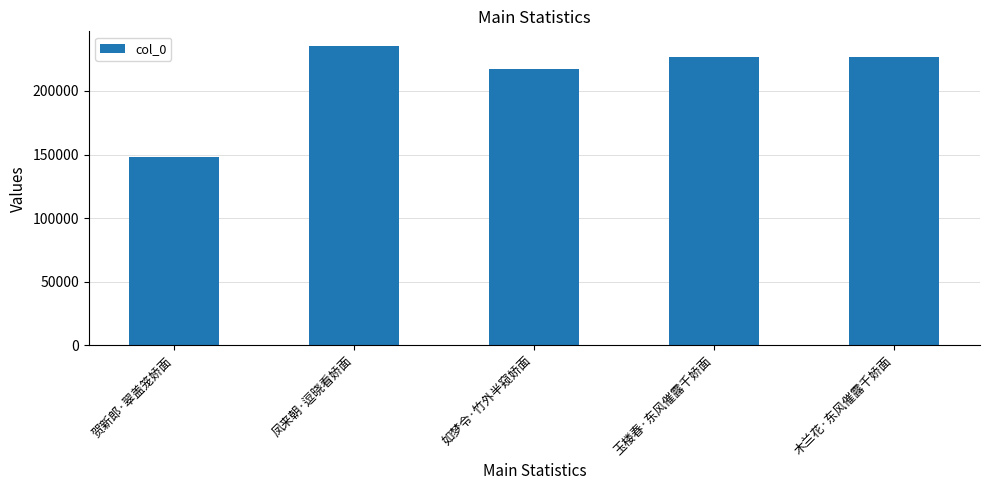

What is the change in value from 凤来朝·逗晓看娇面 to 玉楼春·东风催露千娇面?

-8698